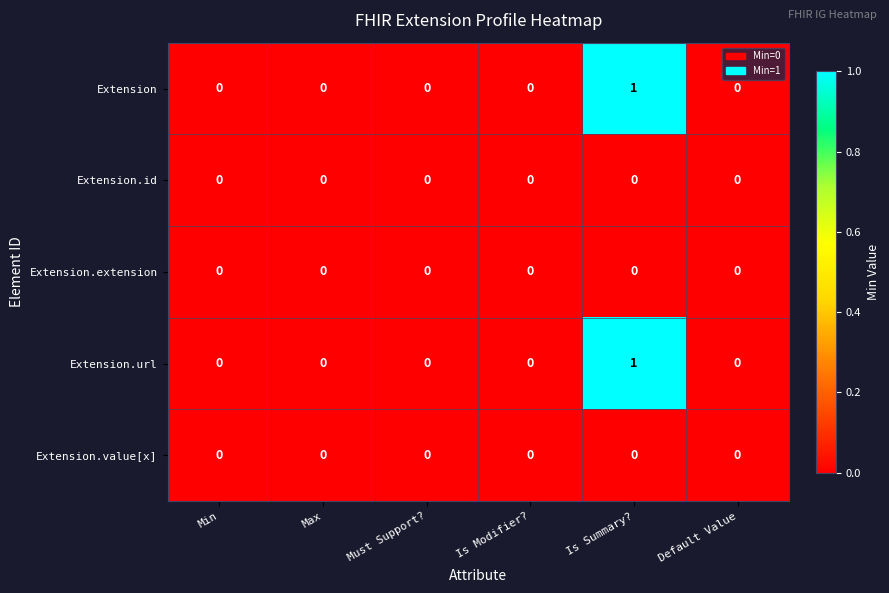

How many data points does each series have?

6